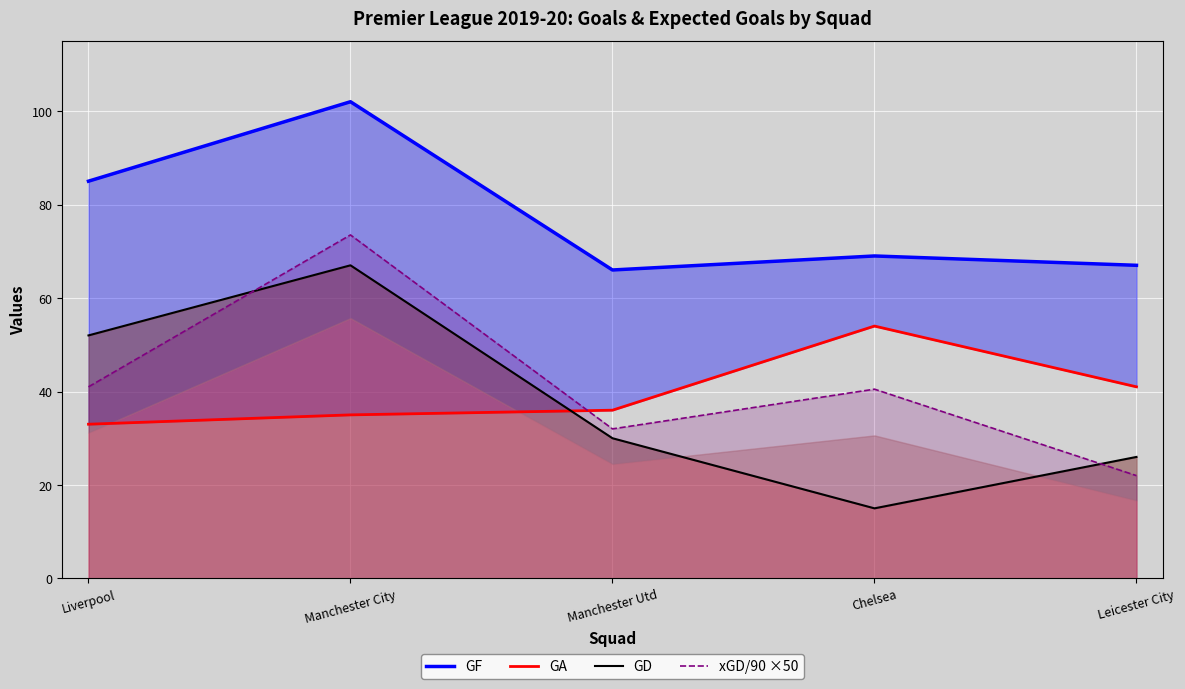

What is the label of the 4th point from the right?

Manchester City